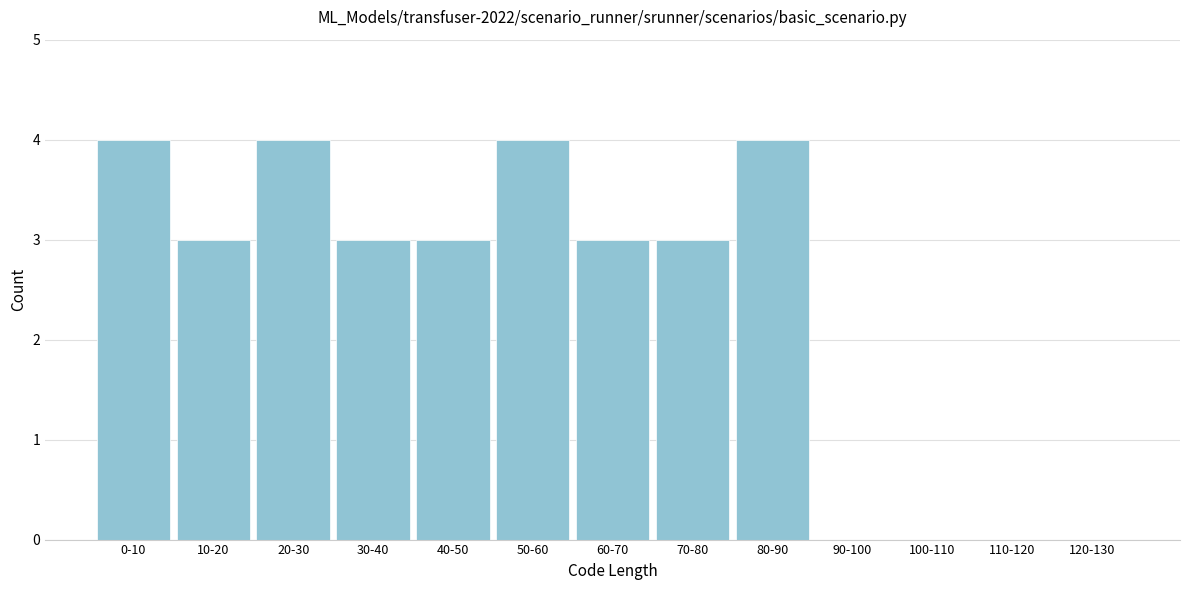

Reading left to right, transcribe all the data shown in this chart.

0-10=4	10-20=3	20-30=4	30-40=3	40-50=3	50-60=4	60-70=3	70-80=3	80-90=4	90-100=0	100-110=0	110-120=0	120-130=0